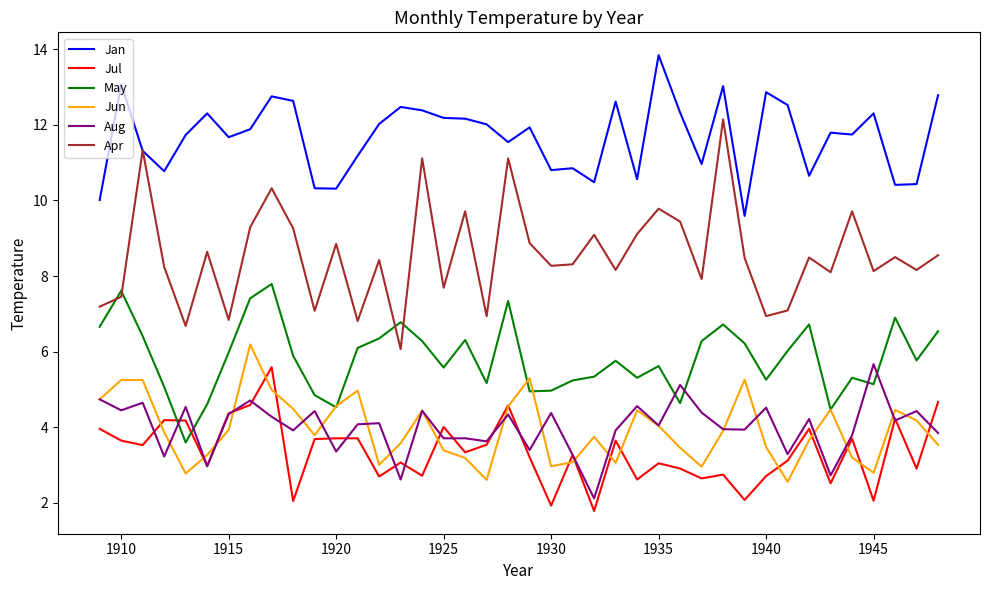

Which series ends up on top after the final intersection of Jan and Apr?

Jan